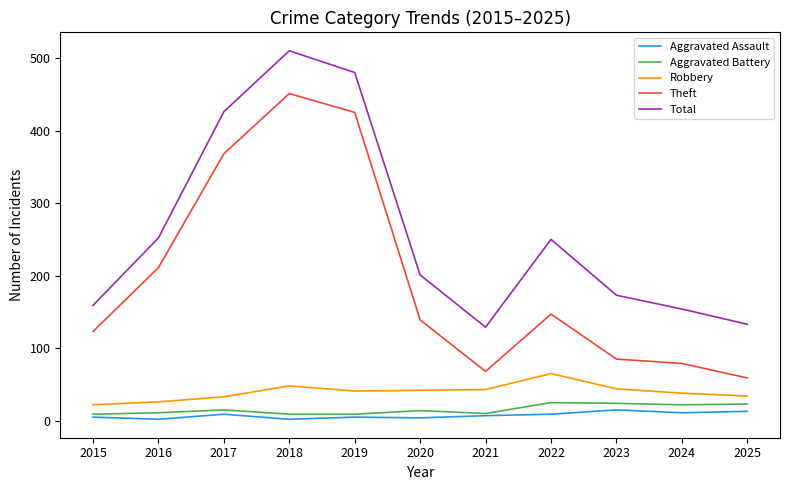

Where is Theft nearest to the value 255?

2016